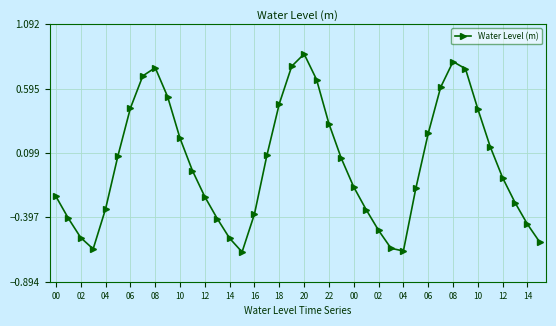

What is the difference between the second highest and minimum values?

1.5